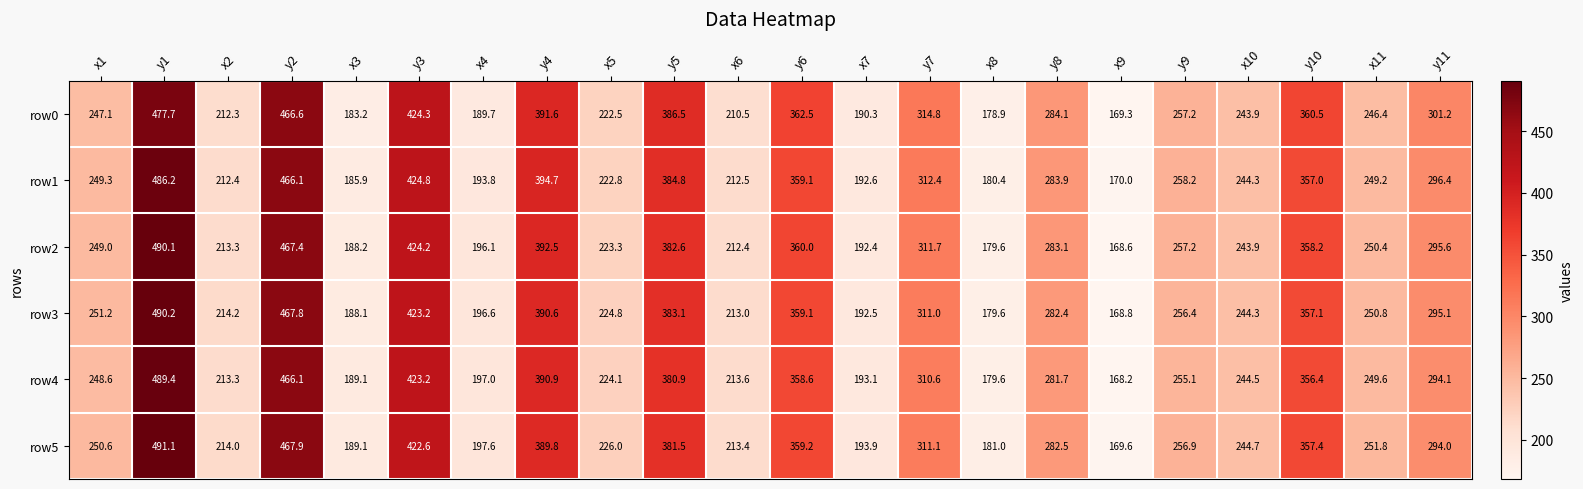

Is it true that row3 equals 242.8 at x8?

False